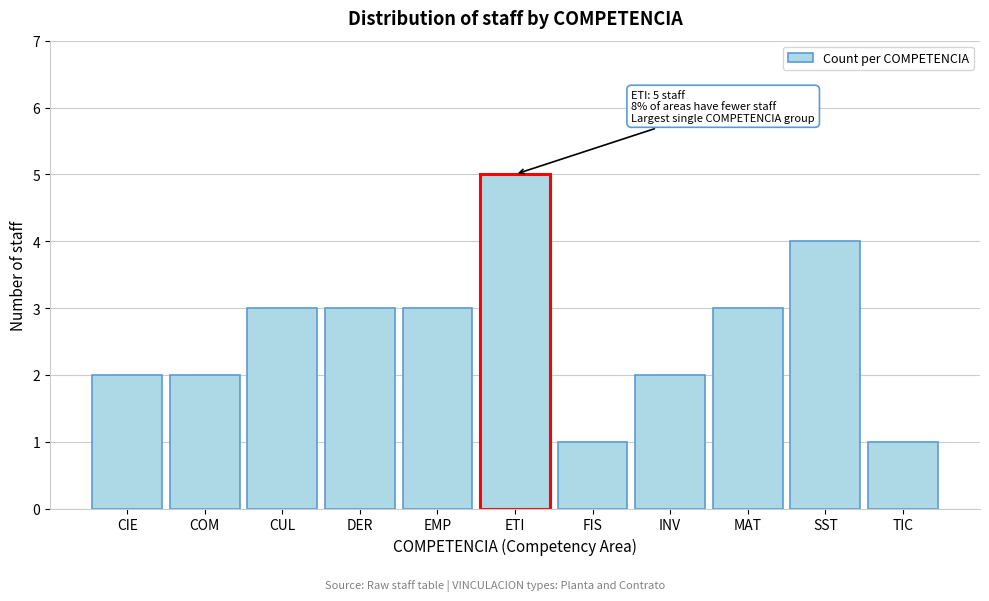

Reading left to right, transcribe all the data shown in this chart.

2	2	3	3	3	5	1	2	3	4	1